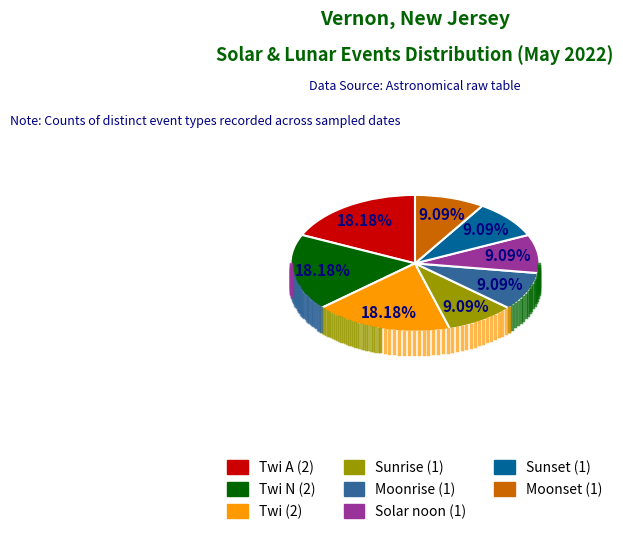

Is there any slice that represents more than half of the pie?

No